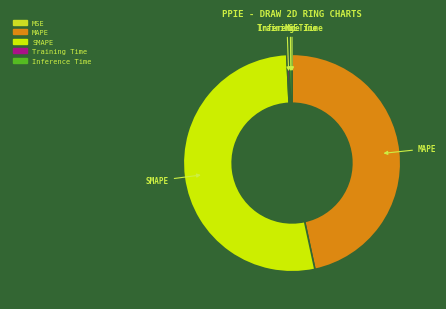

Is there a majority slice in this chart?

Yes